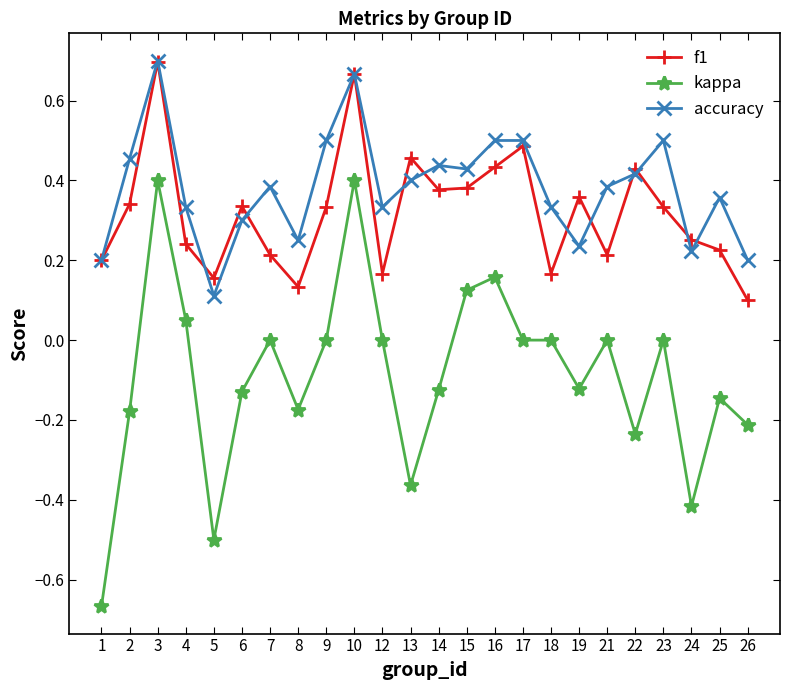

The value of f1 at 9 is 0.5. True or false?

False